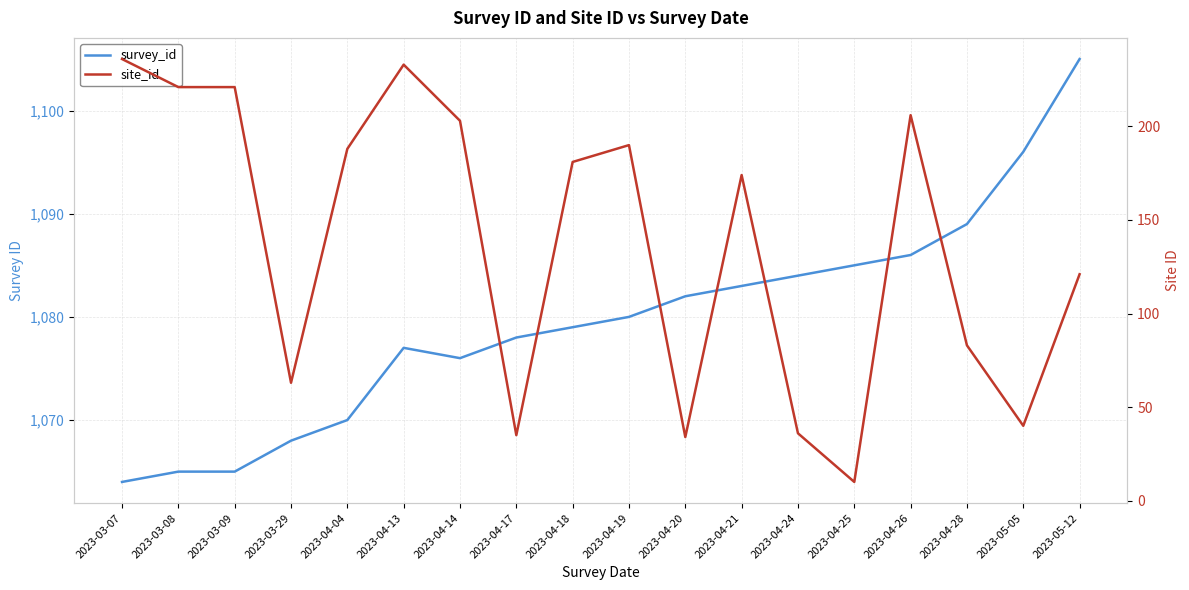

Which has a higher value, 2023-03-08 or 2023-03-09?

2023-03-08